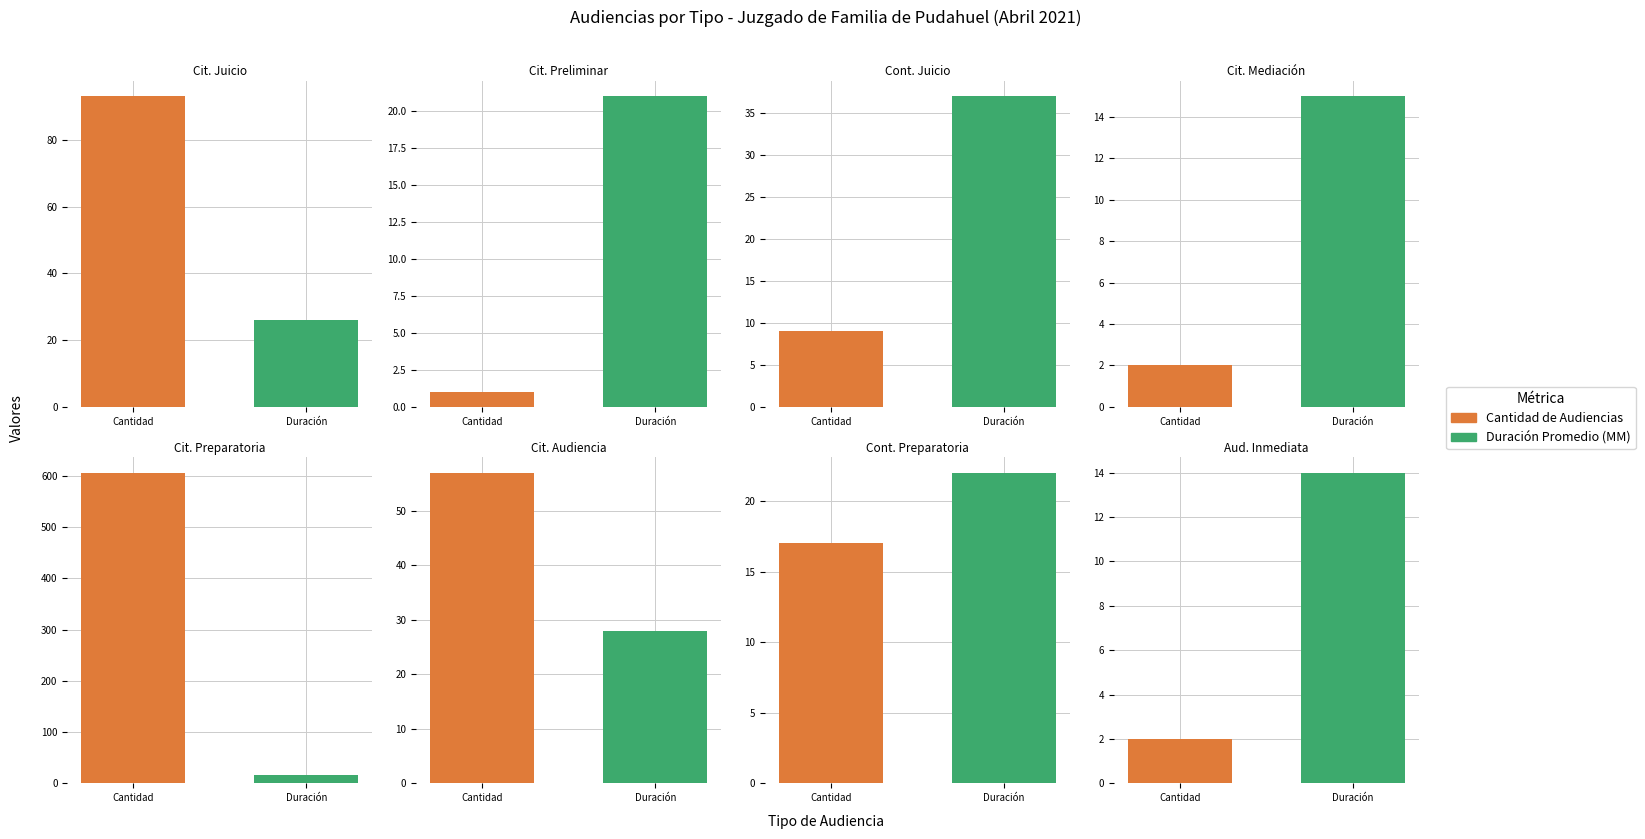

At which category does the chart reach its minimum across all series?

Citacion A Audiencia Preliminar